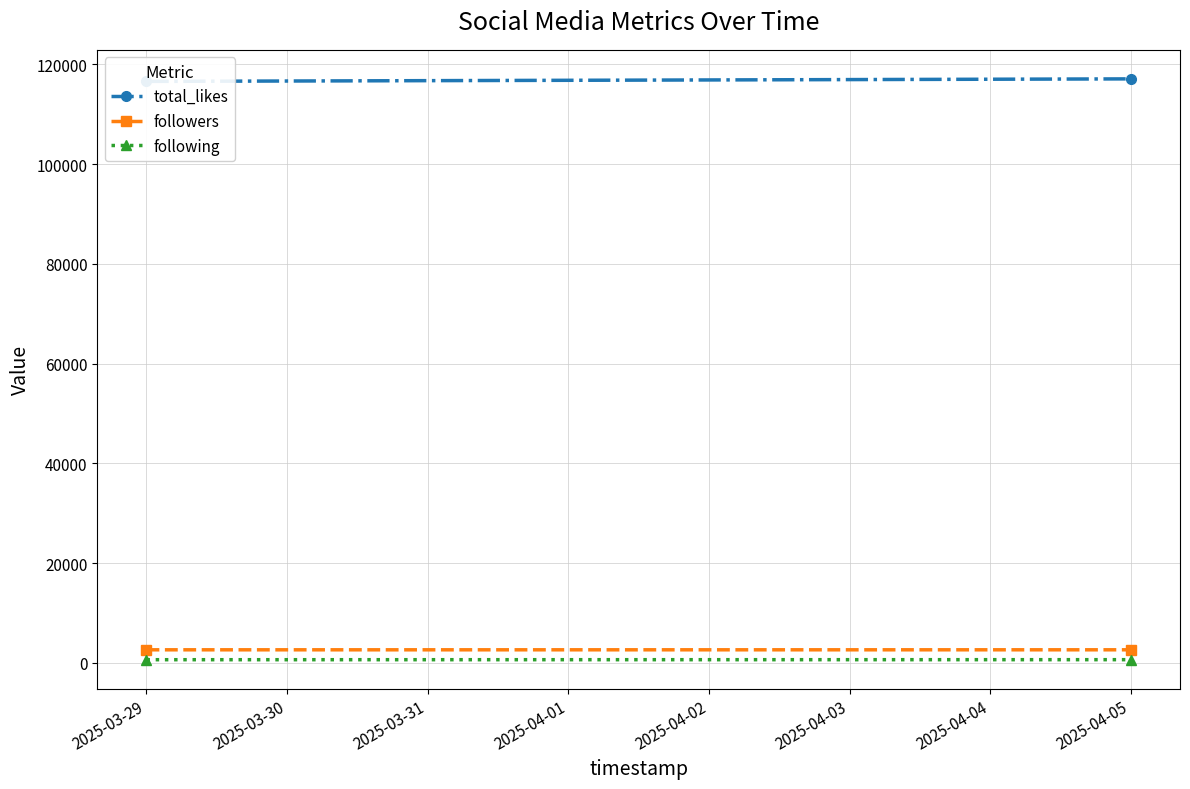

How many categories are shown in the chart?

2